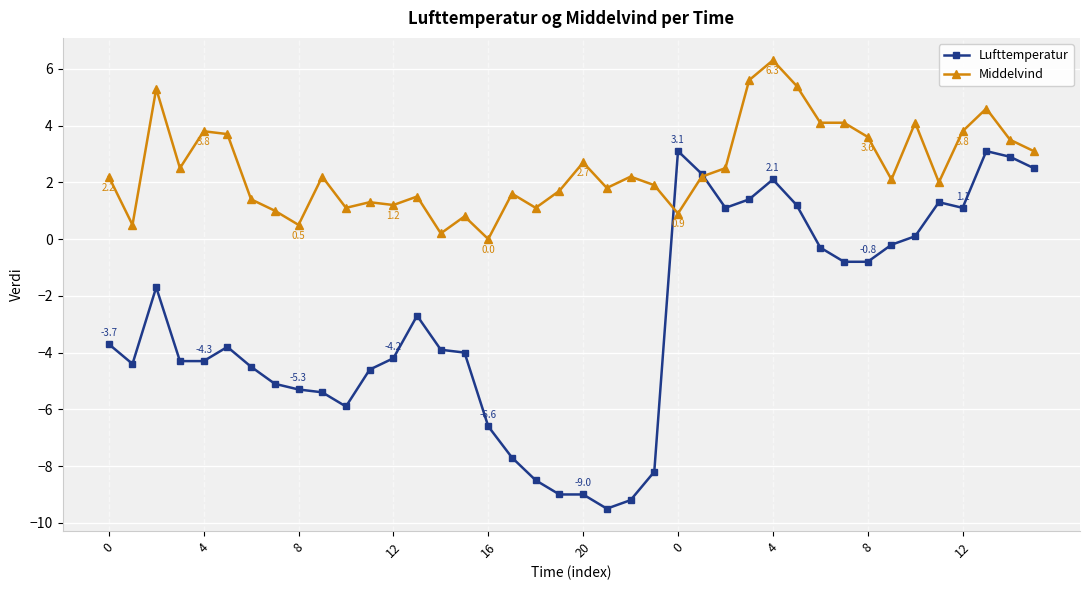

Which series has the widest spread of values?

Lufttemperatur